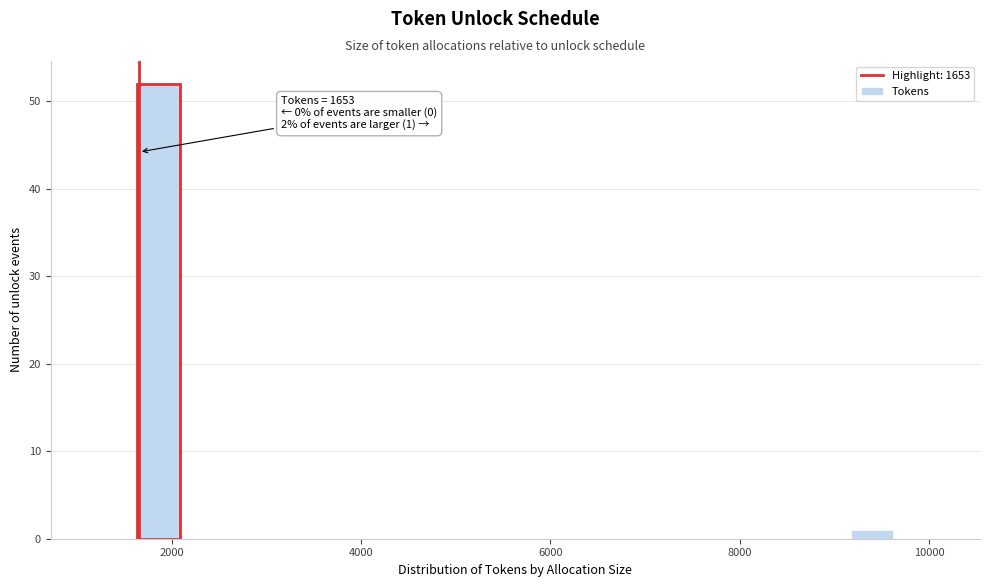

Read against the x-axis, roughly where is the centre of the tallest bar?

1800